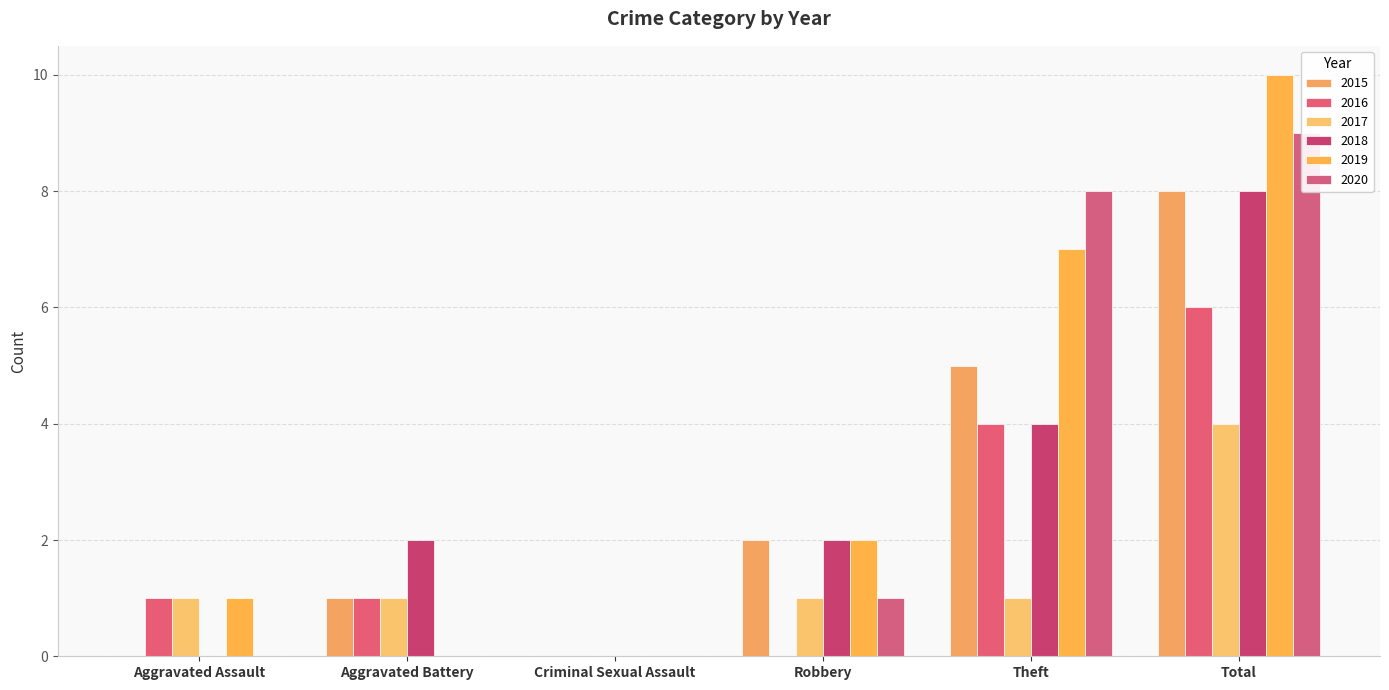

Is it true that 2019 equals 13 at Total?

False